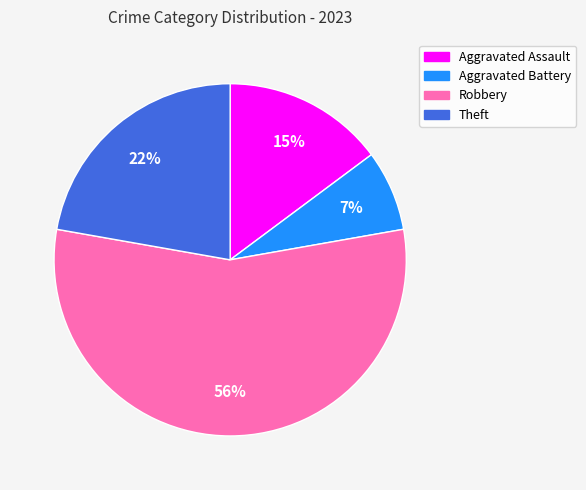

To the nearest percent, what is the difference between the Robbery and Aggravated Assault slice percentages?

41%